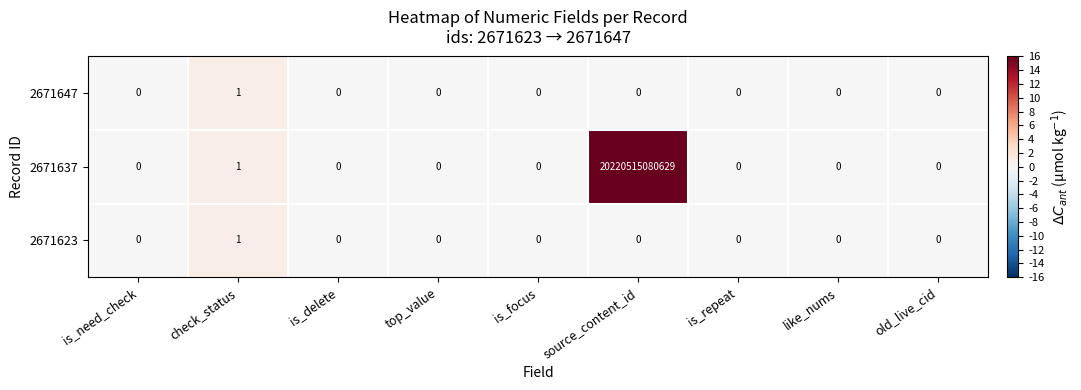

How many distinct data groups are displayed?

3